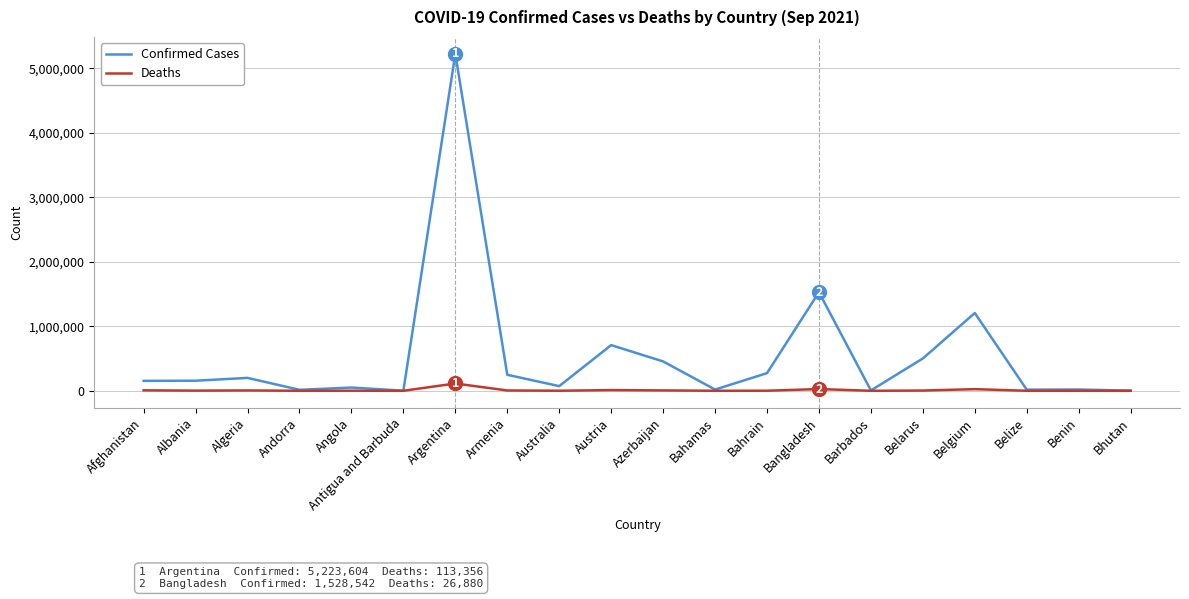

What value does the Confirmed Cases series have at Australia, to the nearest 100?

72300